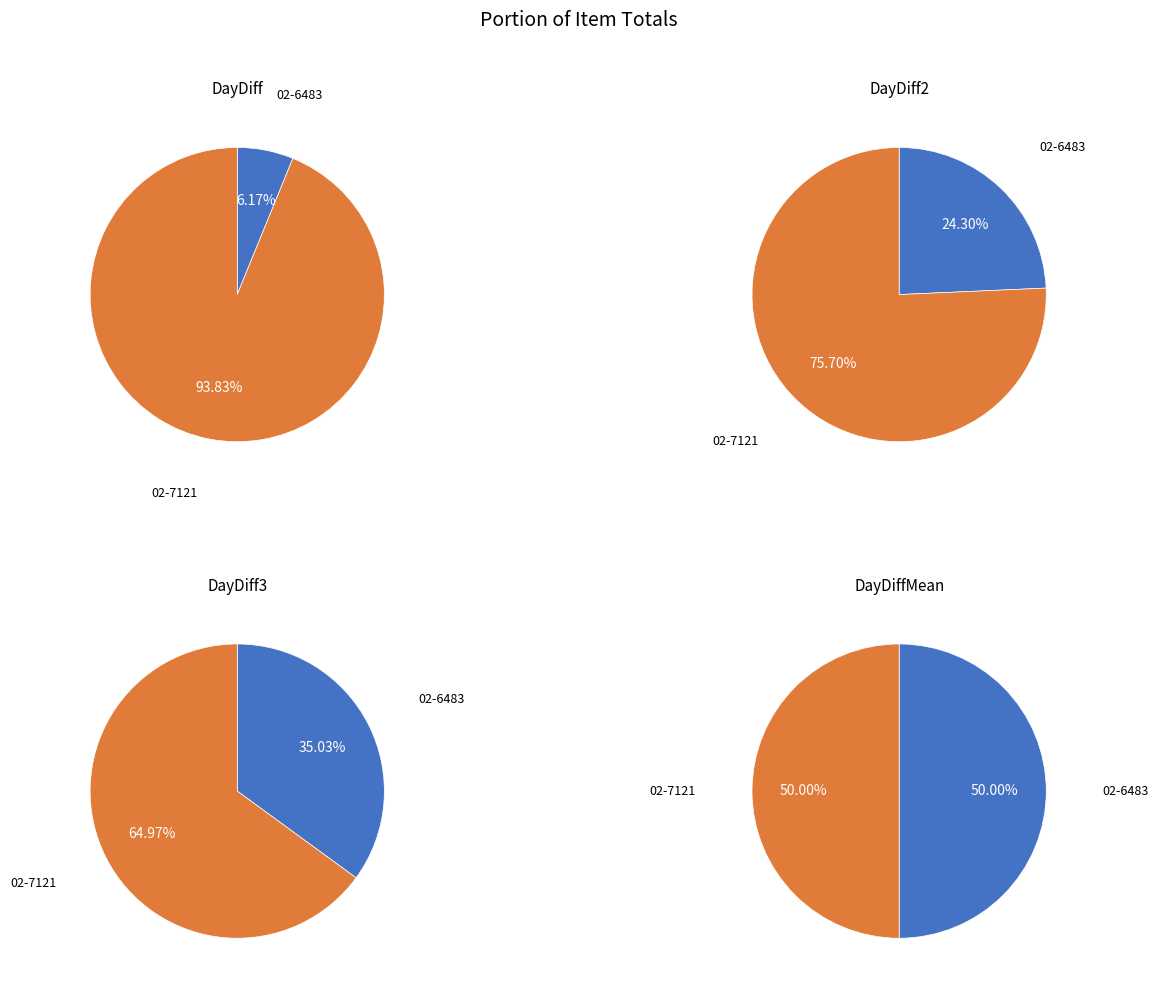

To the nearest percent, what is the combined percentage of 02-6483 and 02-7121?

100%